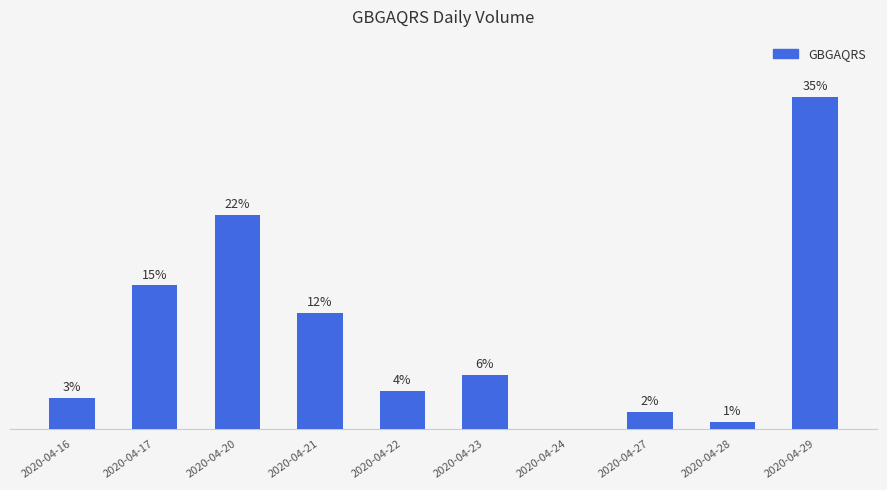

What is the average value?

10.0